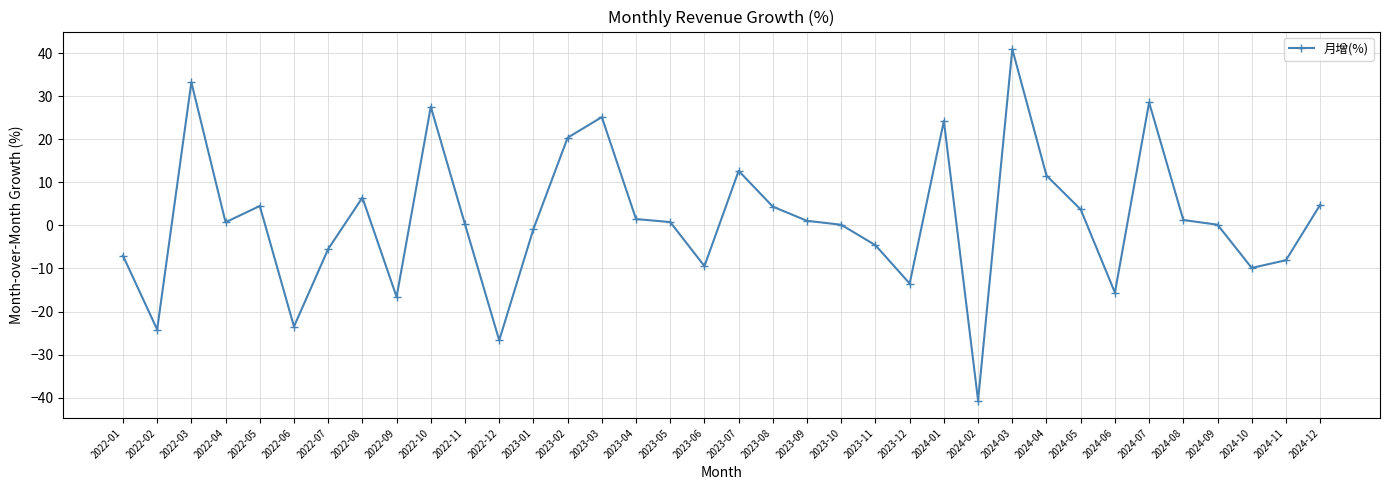

What is the difference between the values at 2022-05 and 2024-01?

19.8